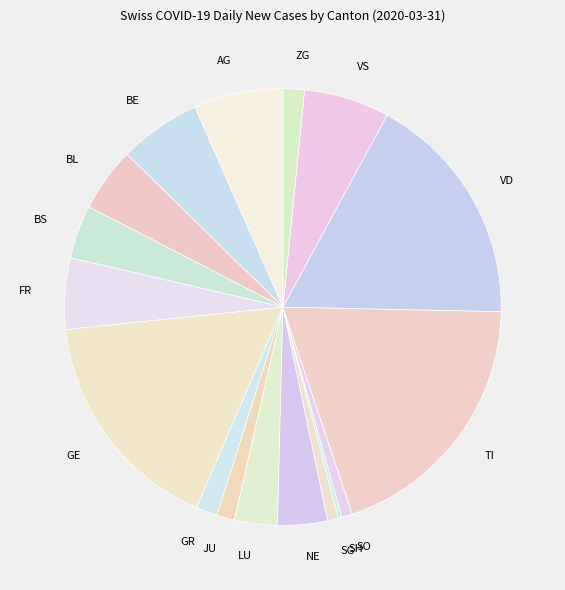

Does ZG represent more than half of the total?

No